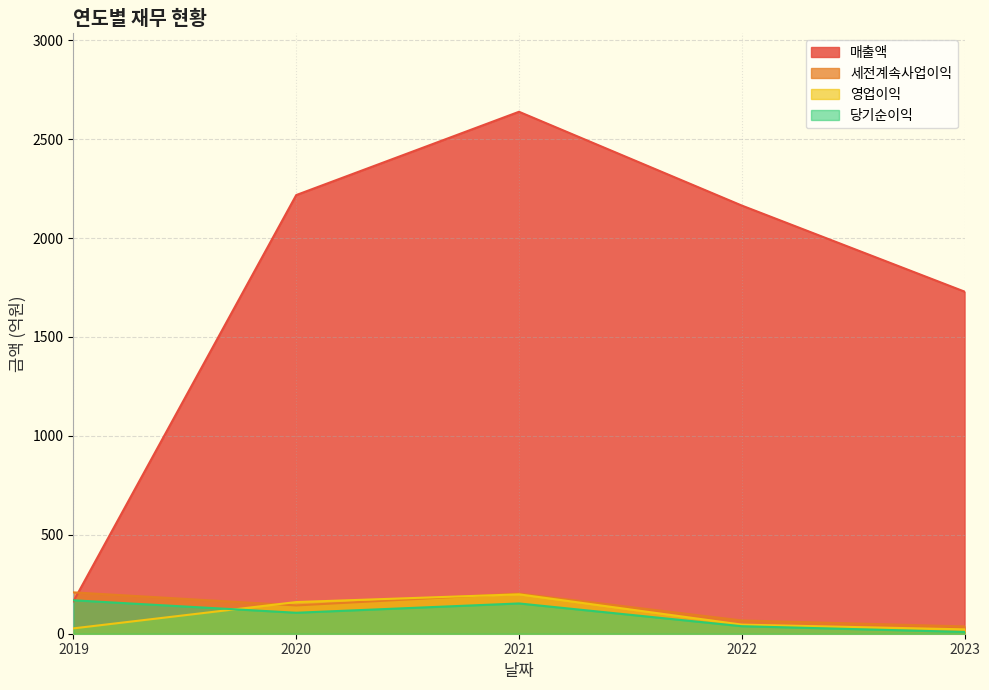

Count the number of data series in this chart.

4